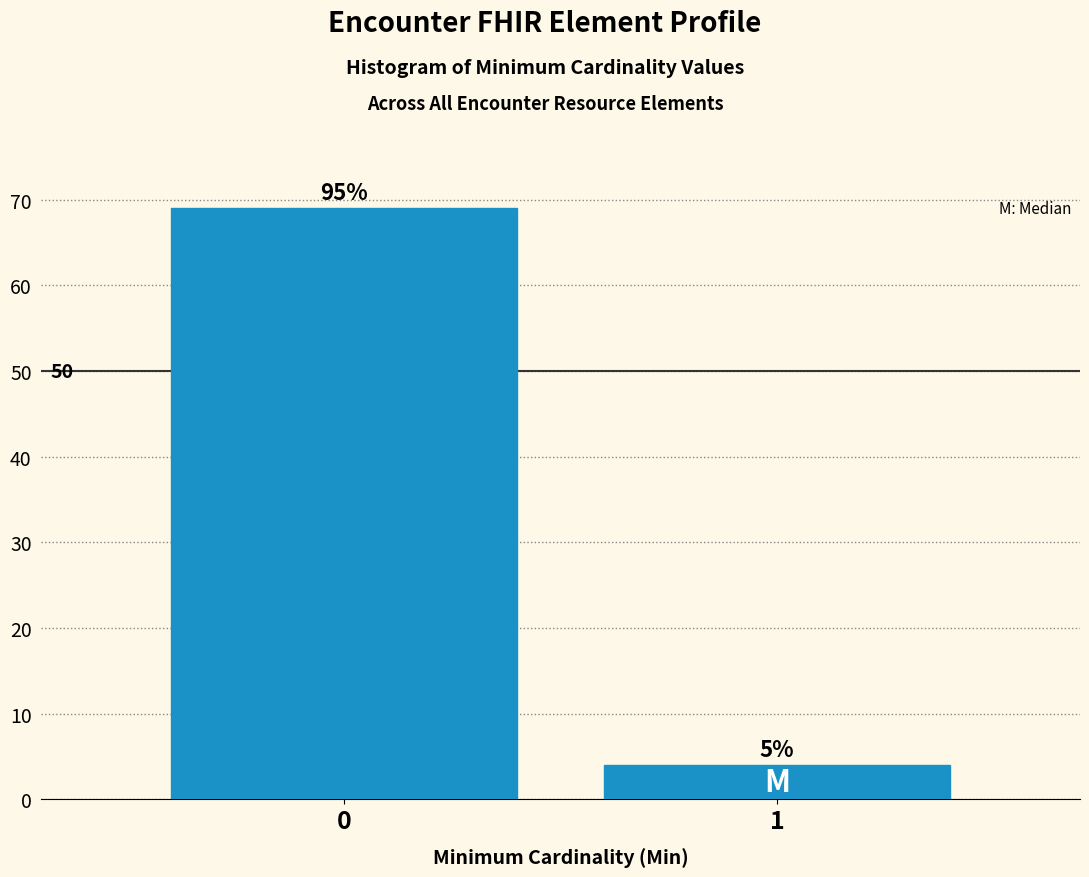

Does the chart contain any negative values?

No